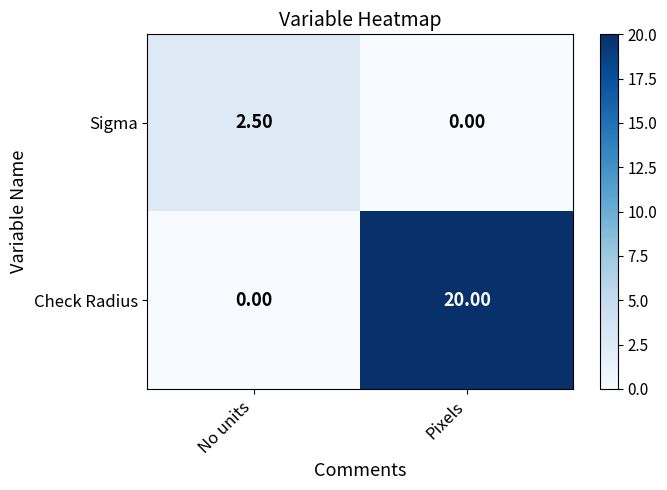

At which category is the sum across all series the highest?

Pixels